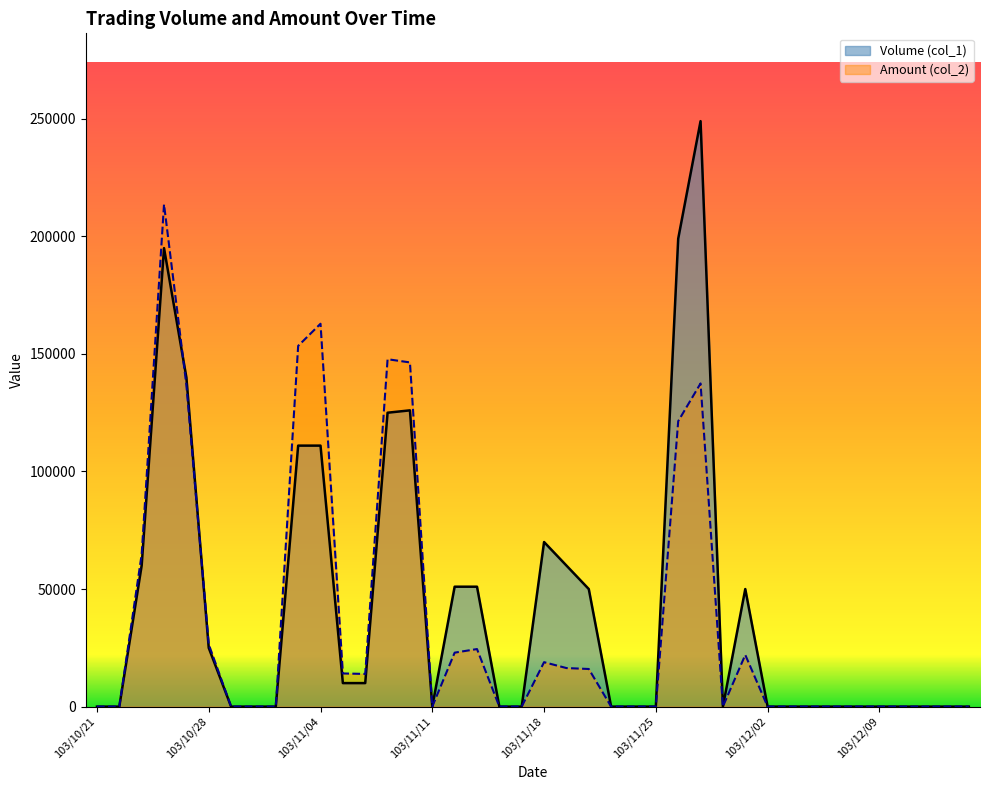

Is the value of Volume (col_1) at 103/12/10 greater than the value of Amount (col_2) at 103/11/20?

No